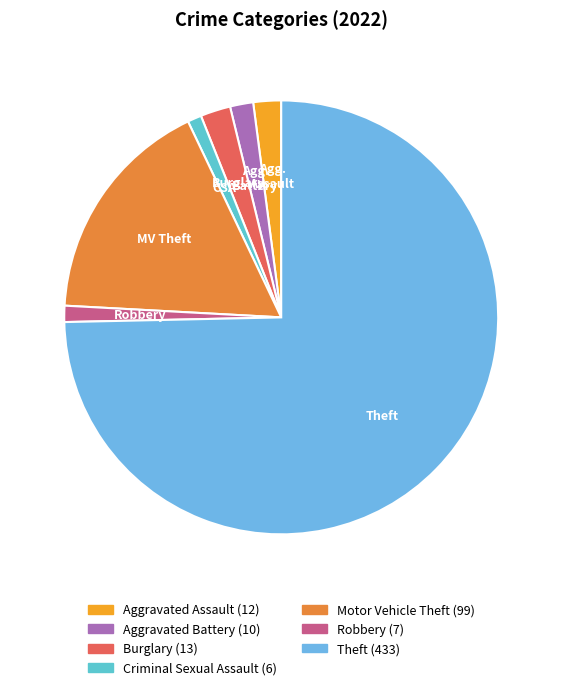

True or false: Aggravated Battery accounts for 2% of the total.

True